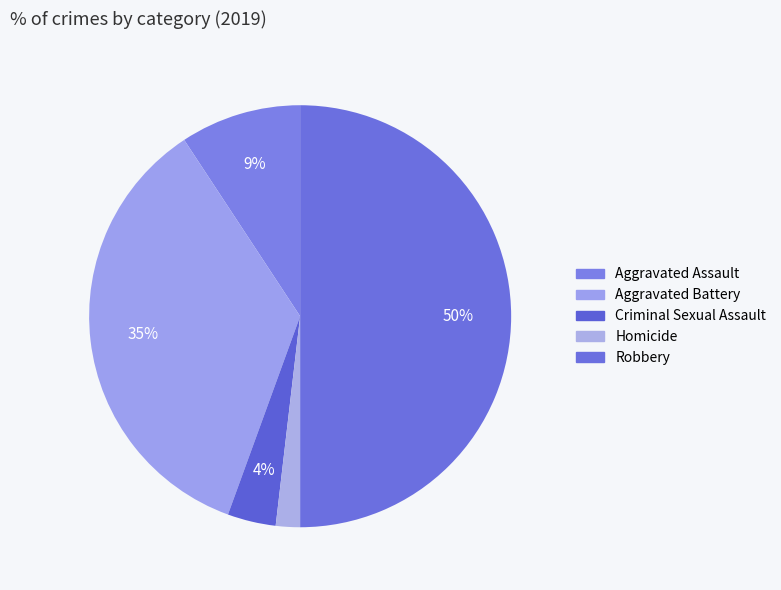

Count the number of slices in the pie.

5